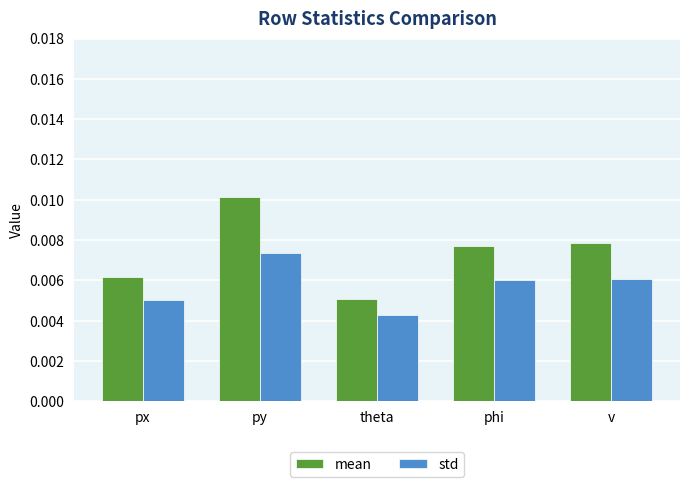

How many bars are there in total?

10